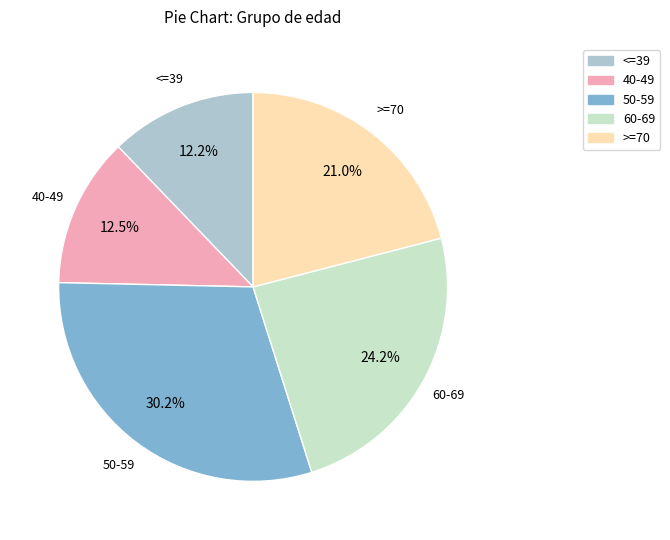

Count the number of slices in the pie.

5